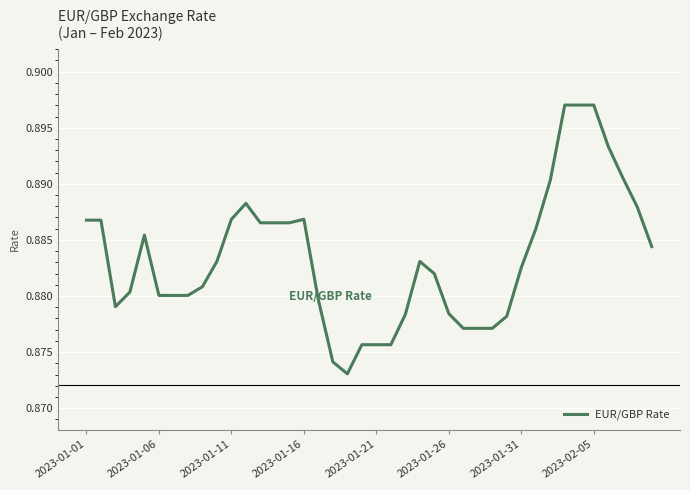

What is the minimum value shown in the chart?

0.9